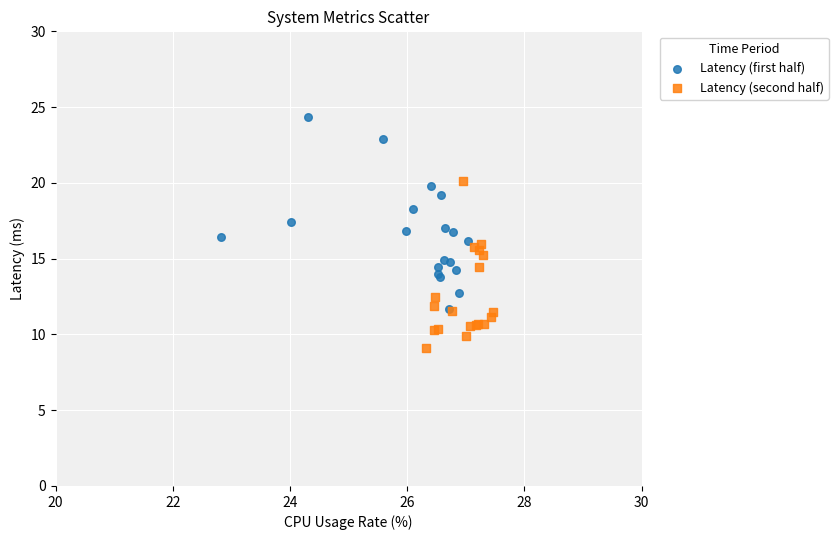

Which series contains the highest Y value?

Latency (first half)